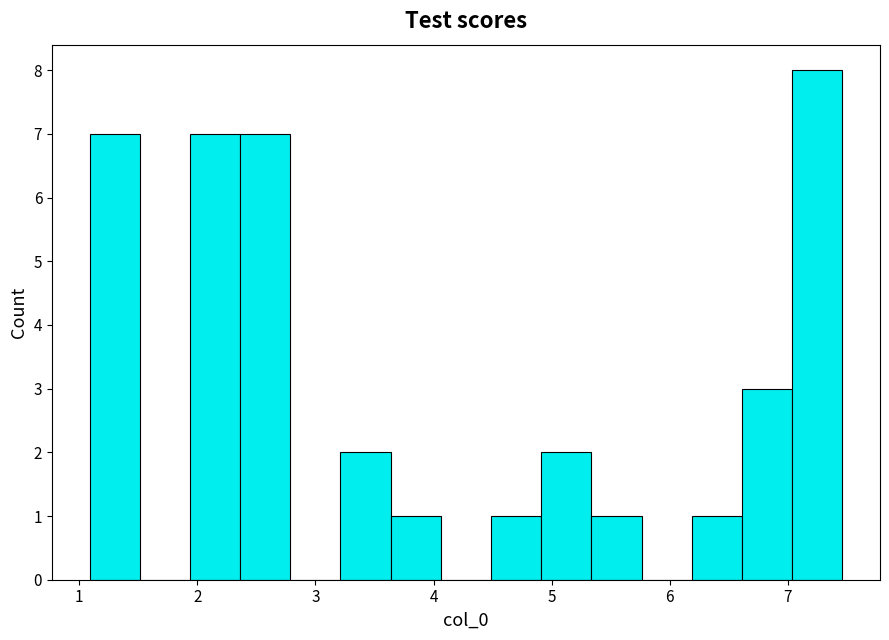

Reading left to right, list every bar in this chart as the range it spans on the x-axis followed by its height. Neither the bar edges nor the heights are printed on the chart, so give them approximately, as read against the axes.

1.1 to 1.5: 7
1.5 to 1.9: 0
1.9 to 2.4: 7
2.4 to 2.8: 7
2.8 to 3.2: 0
3.2 to 3.6: 2
3.6 to 4.1: 1
4.1 to 4.5: 0
4.5 to 4.9: 1
4.9 to 5.3: 2
5.3 to 5.8: 1
5.8 to 6.2: 0
6.2 to 6.6: 1
6.6 to 7.0: 3
7.0 to 7.5: 8